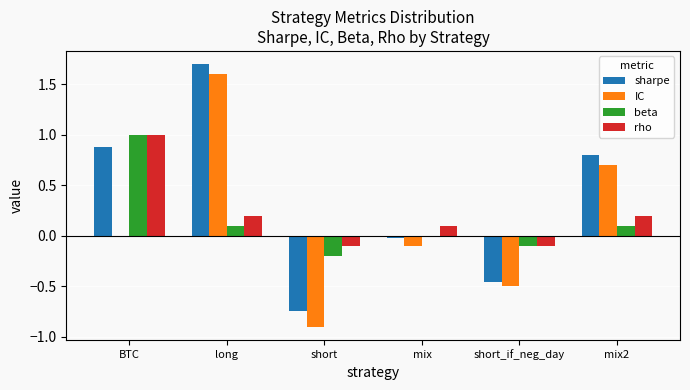

Which category has the highest value in the rho series?

BTC